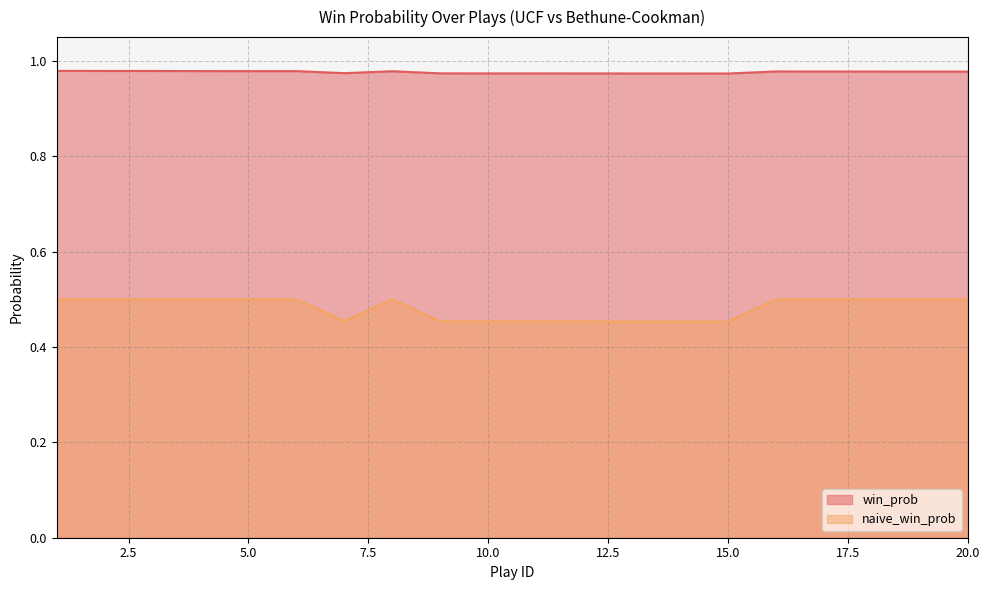

What is the sum of all win_prob values?

19.5